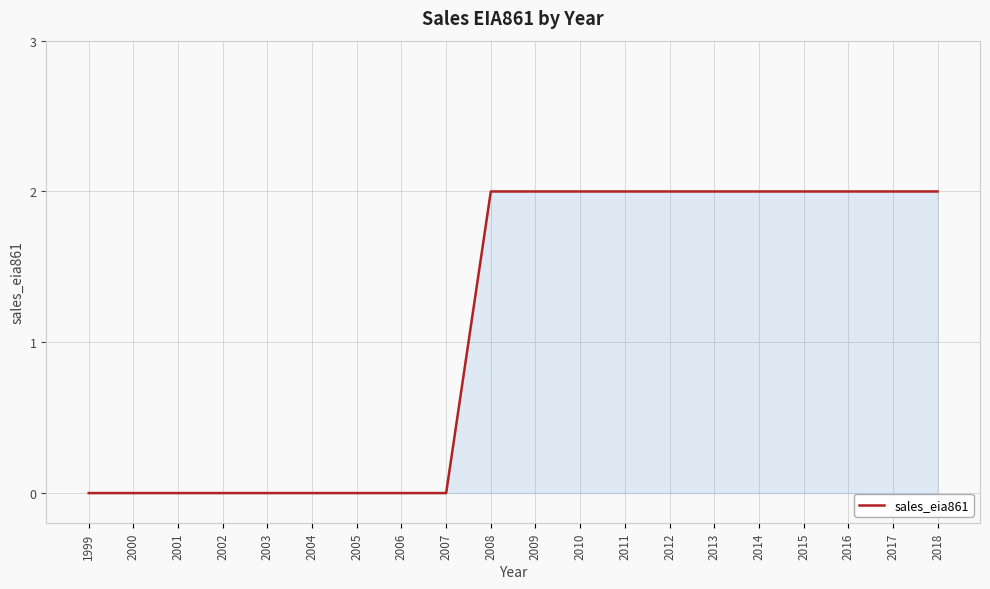

True or false: the data shows 3 at 2010.

False